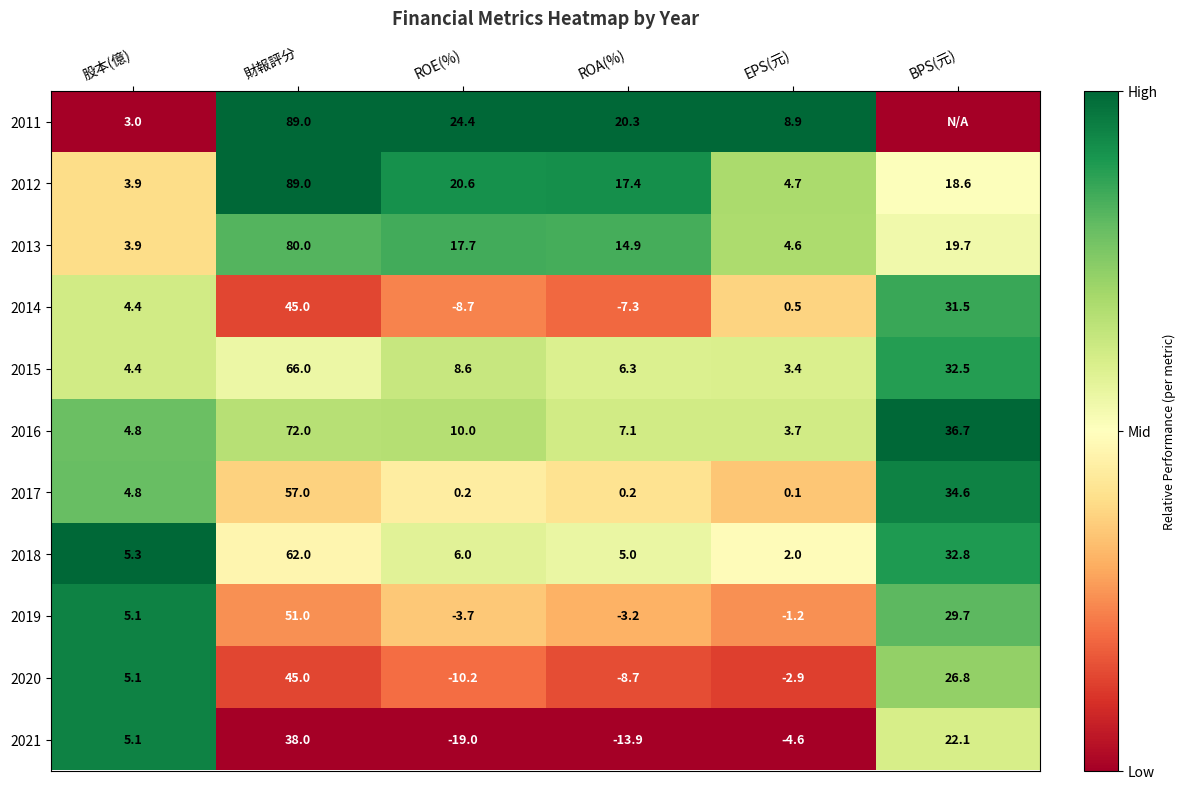

What is the spread (max minus min) of values at EPS(元)?

13.5